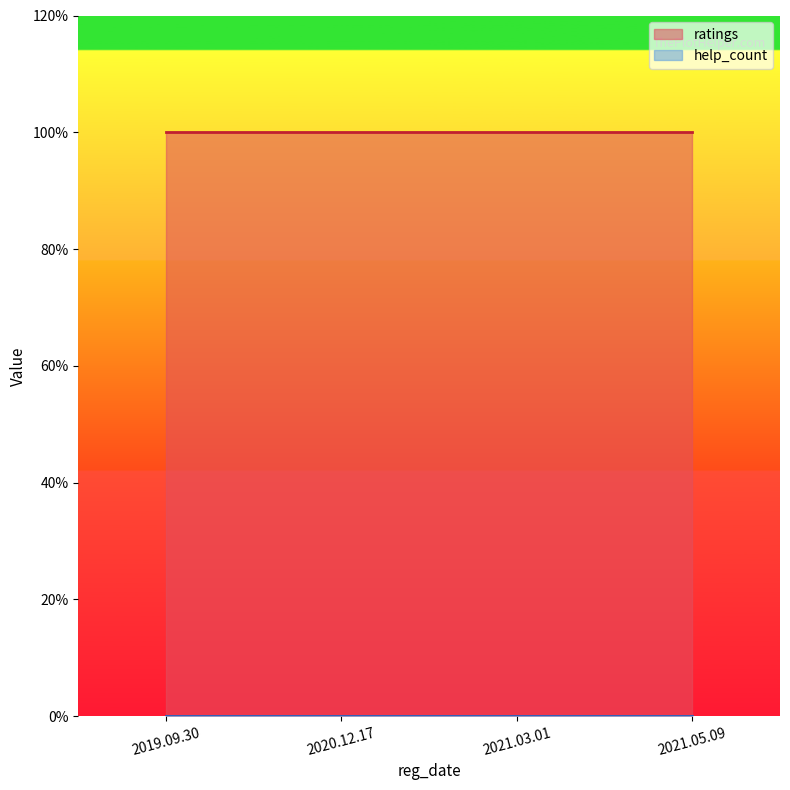

Which series has the largest range (max minus min)?

ratings